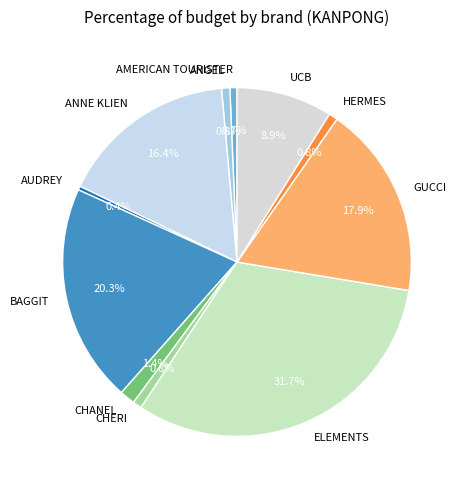

Does CHANEL account for over 50% of the chart?

No